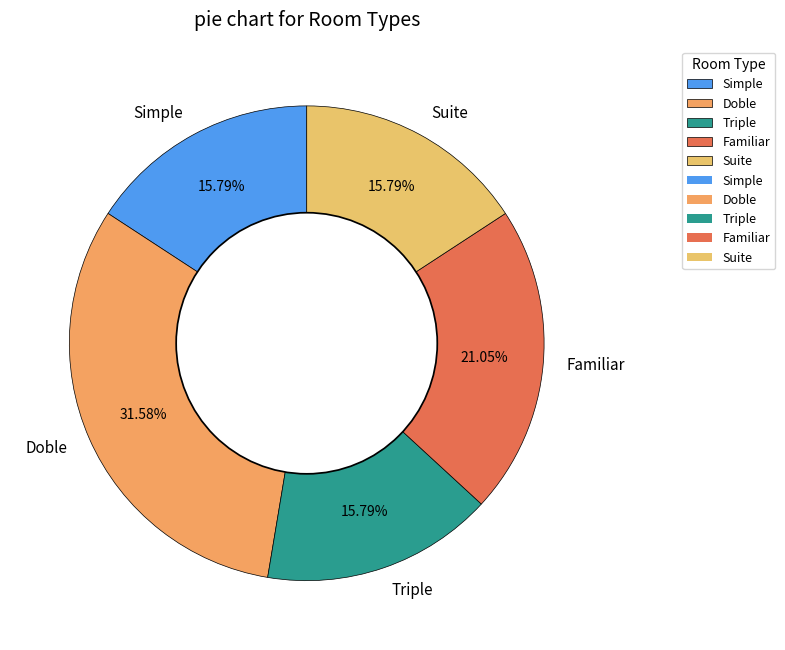

How many segments does this pie chart have?

5